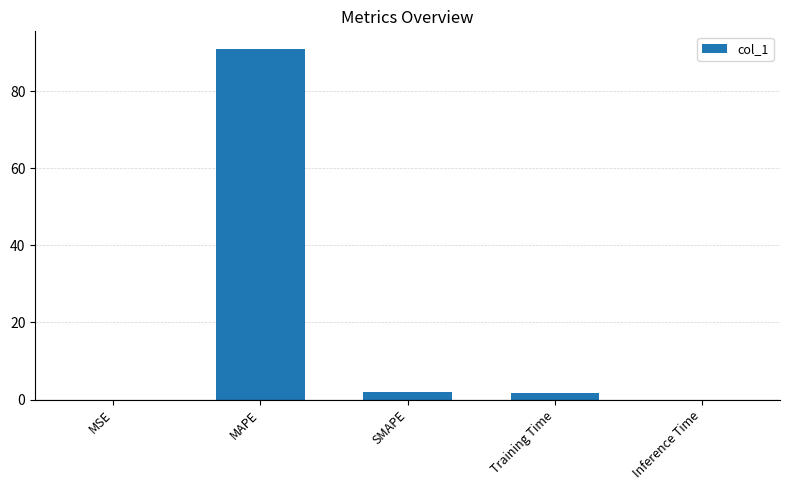

True or false: the data shows 91.0 at MAPE.

True